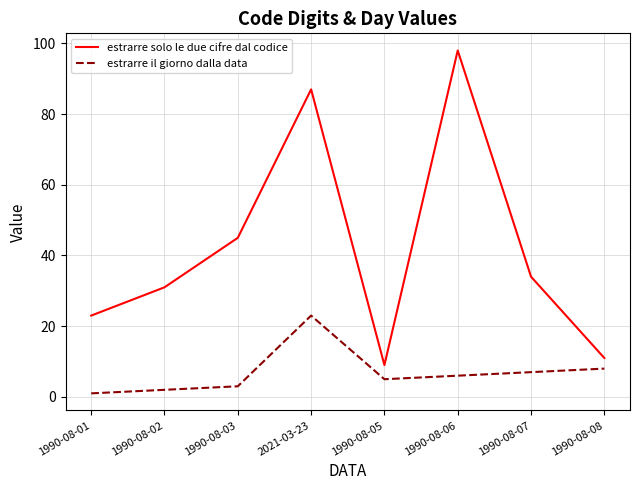

Which label corresponds to the smallest value in the chart?

1990-08-01